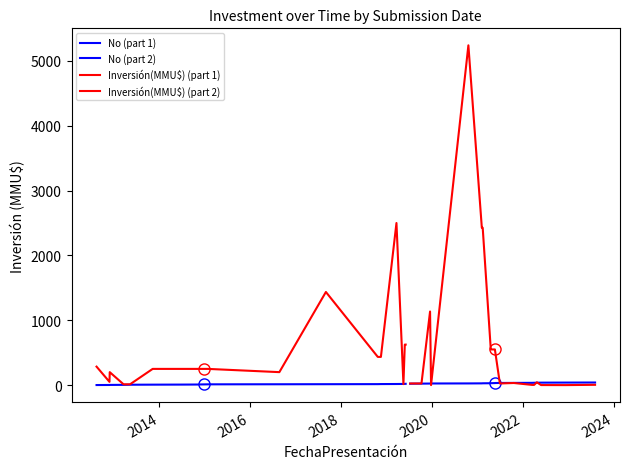

What is the difference between the second highest and second lowest values in the No (part 1) series?

17.0